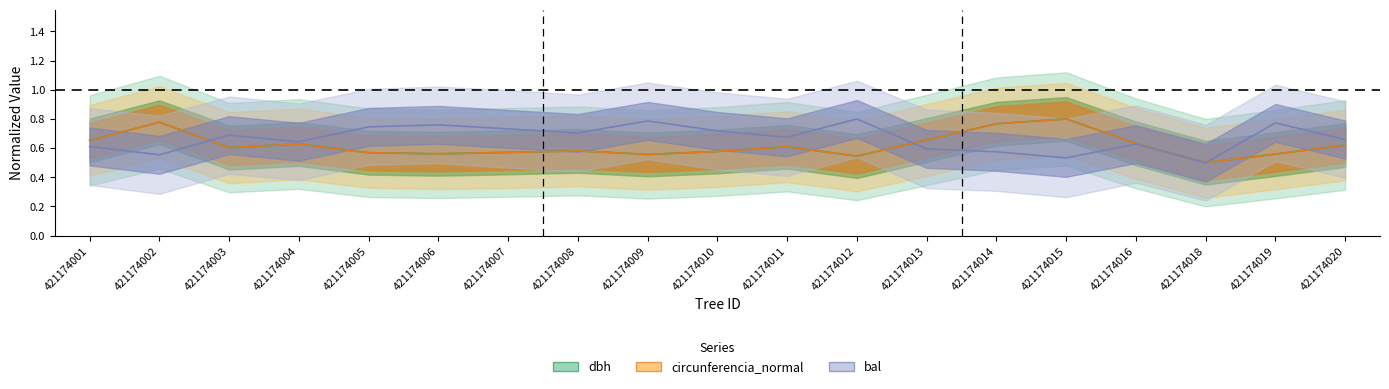

What is the difference between the maximum and minimum values in the bal series?

0.3